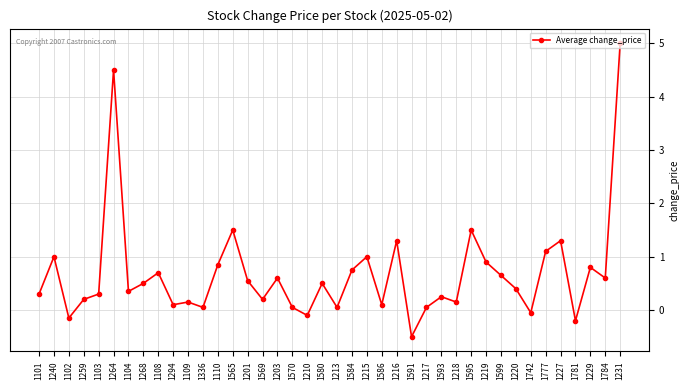

What is the approximate value at 1599?

0.7